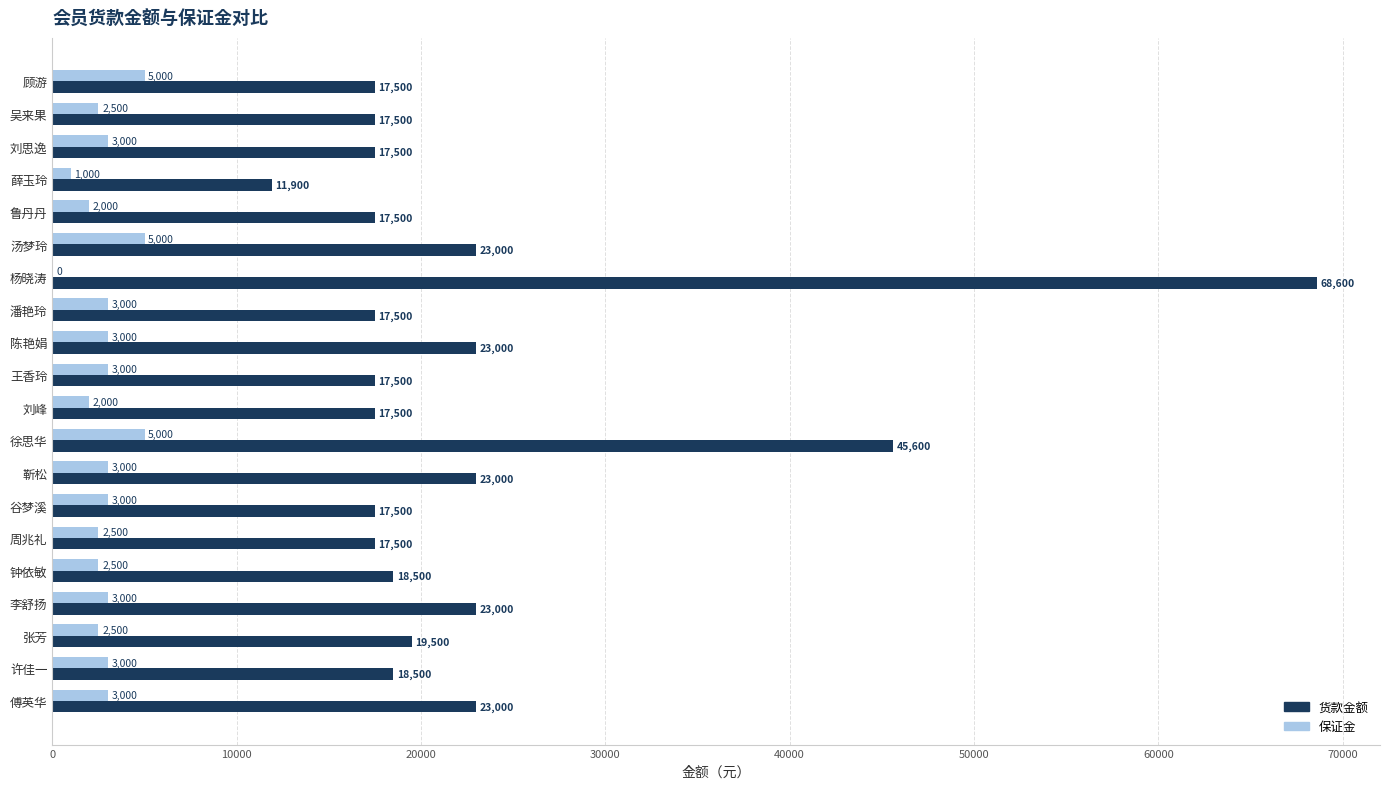

At which category does the chart reach its peak across all series?

杨晓涛